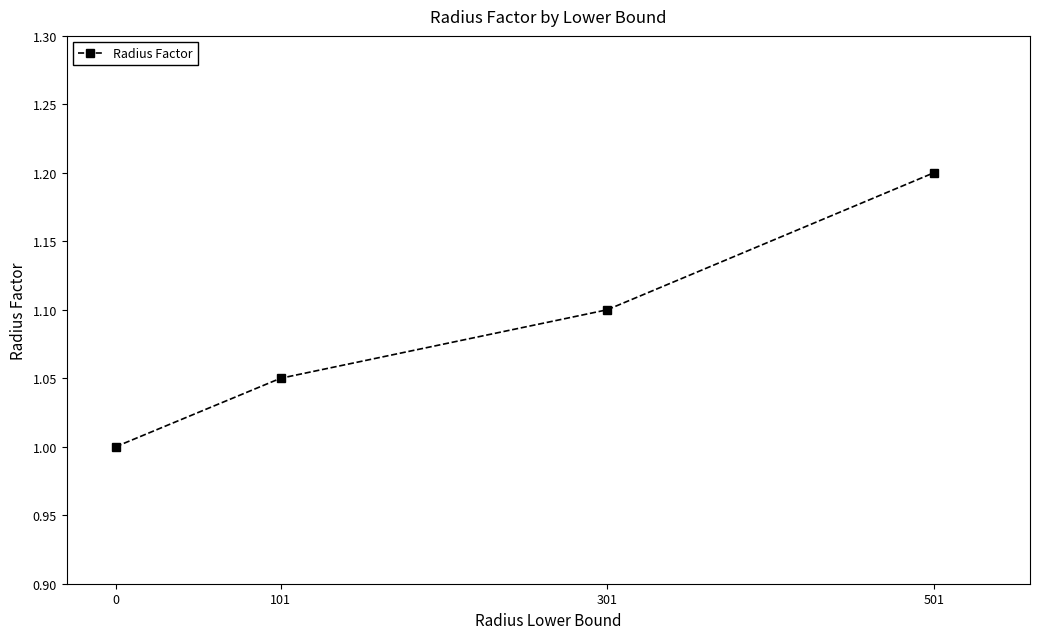

Rank the categories by value from highest to lowest.

501, 301, 101, 0